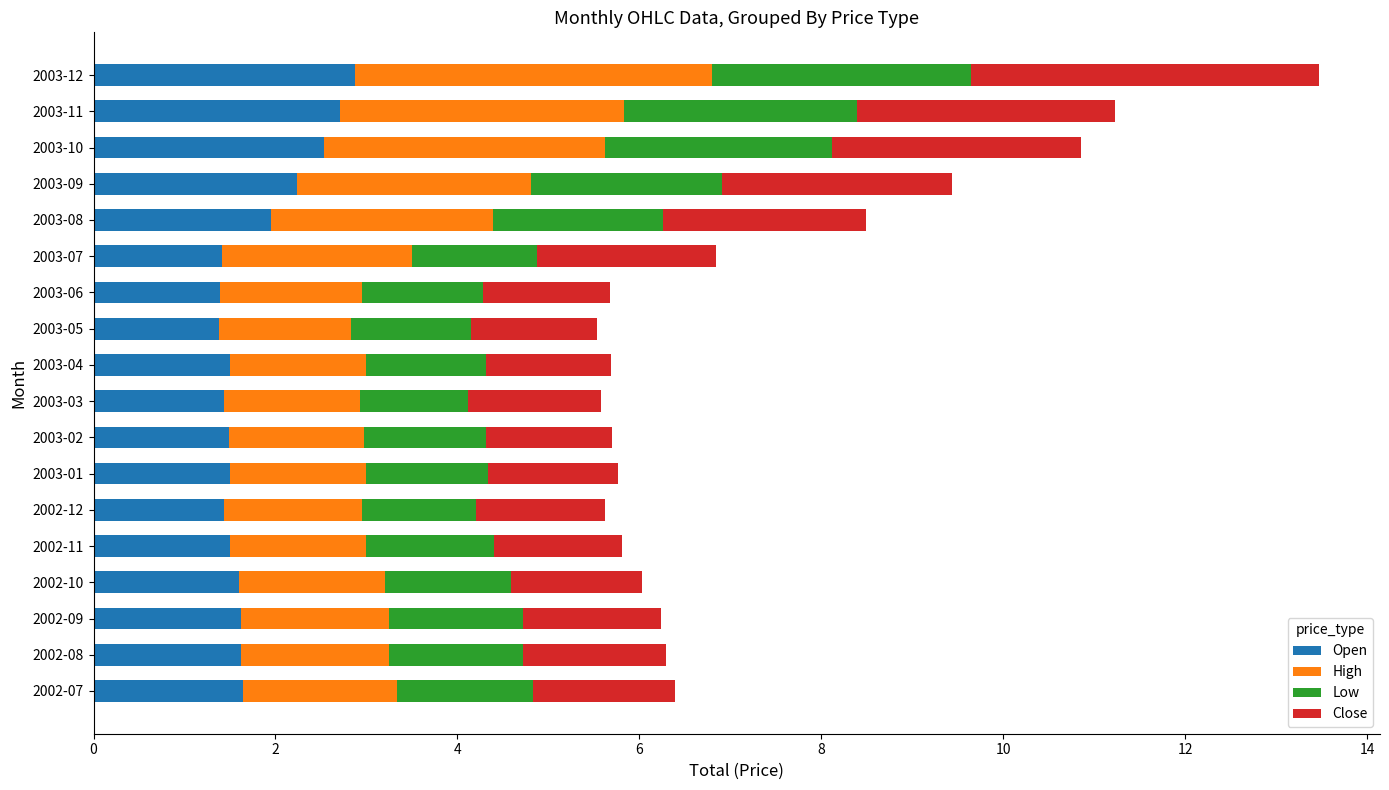

What is the sum of the Open values at 2002-08 and 2002-11?

3.1